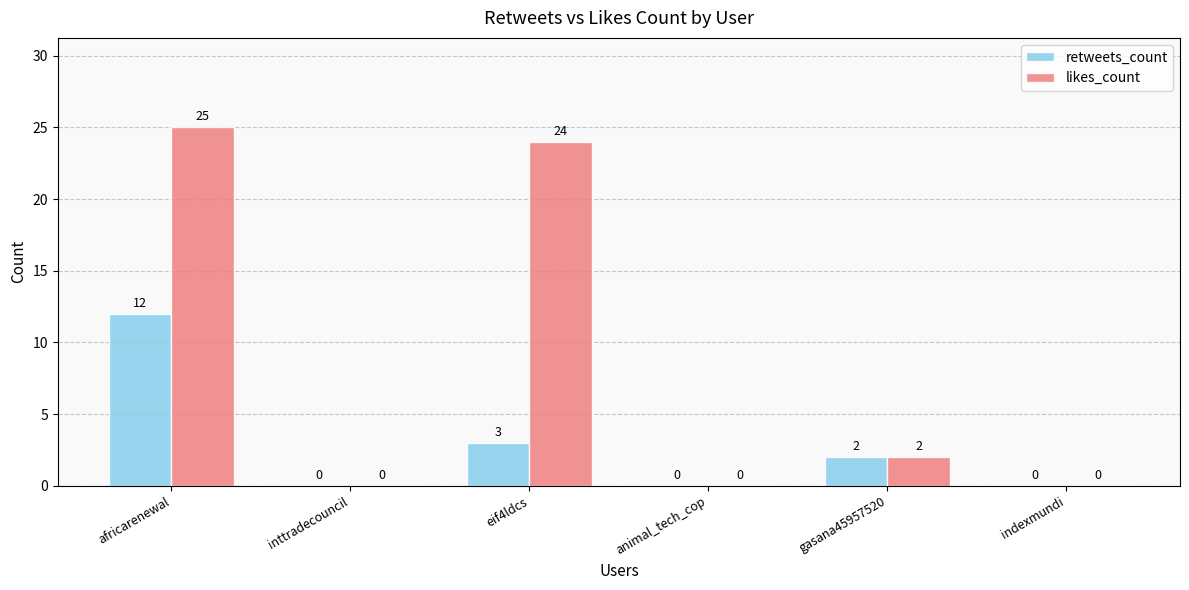

True or false: likes_count has a value of 34 at africarenewal.

False